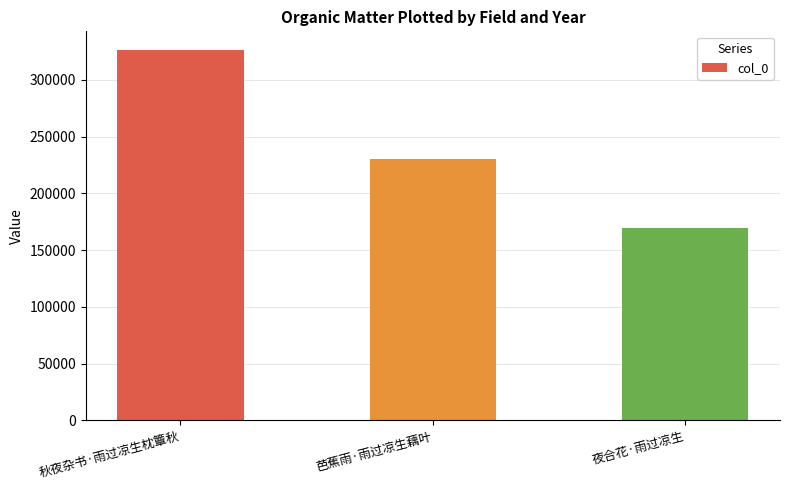

Where does the data first go above 230464?

秋夜杂书·雨过凉生枕簟秋